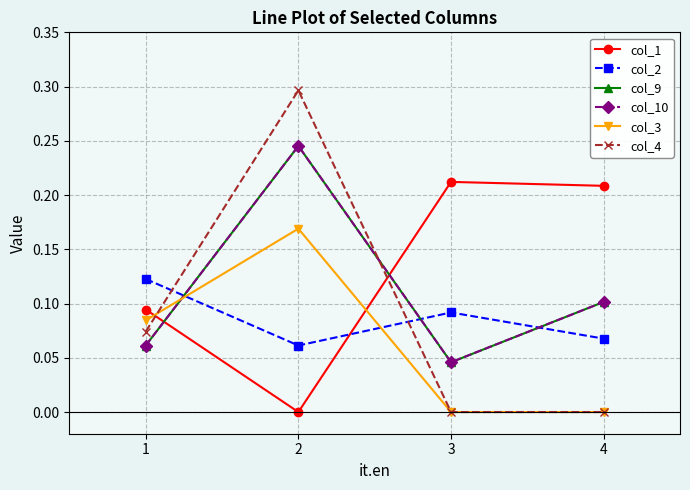

Is this an area chart (filled region under the line)?

No